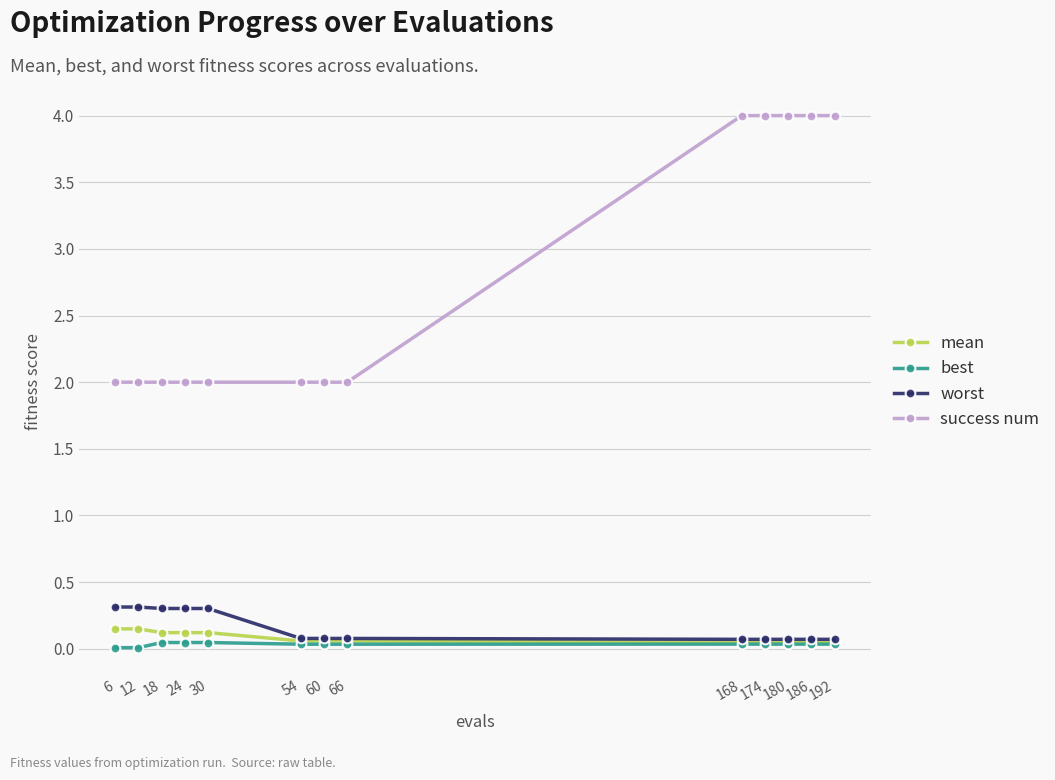

Count the number of data series in this chart.

4